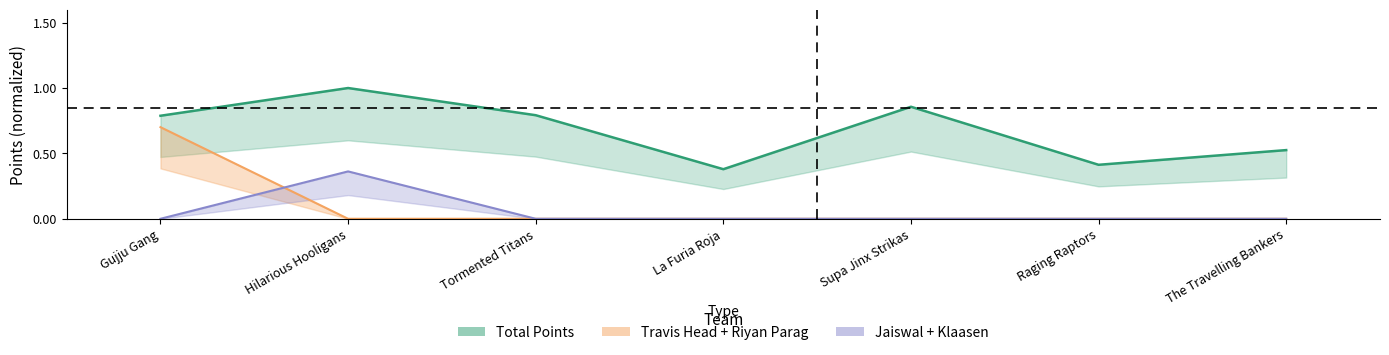

The value of Total Points at Tormented Titans is 0.4. True or false?

False